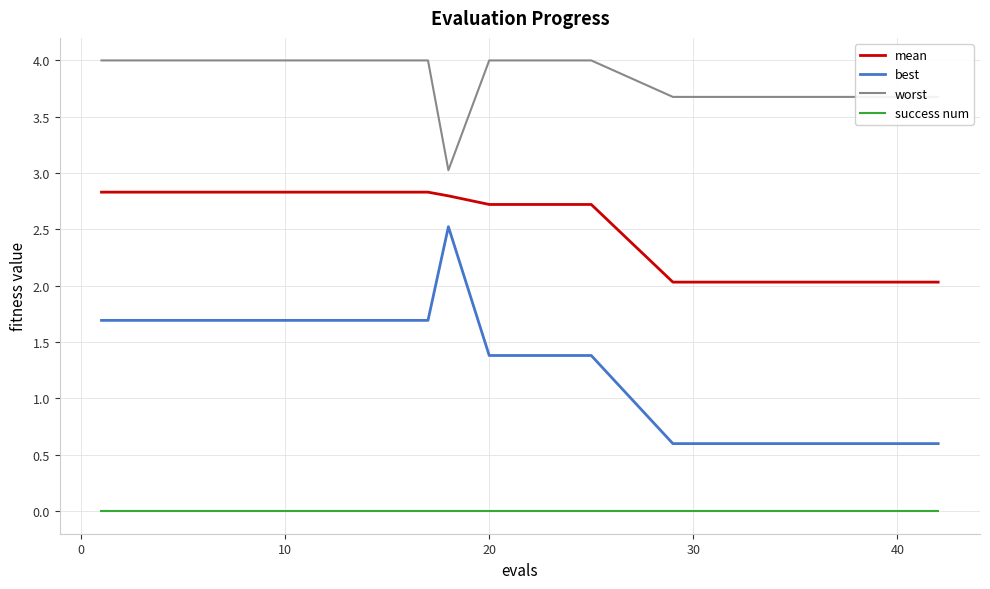

Which series has the widest spread of values?

best